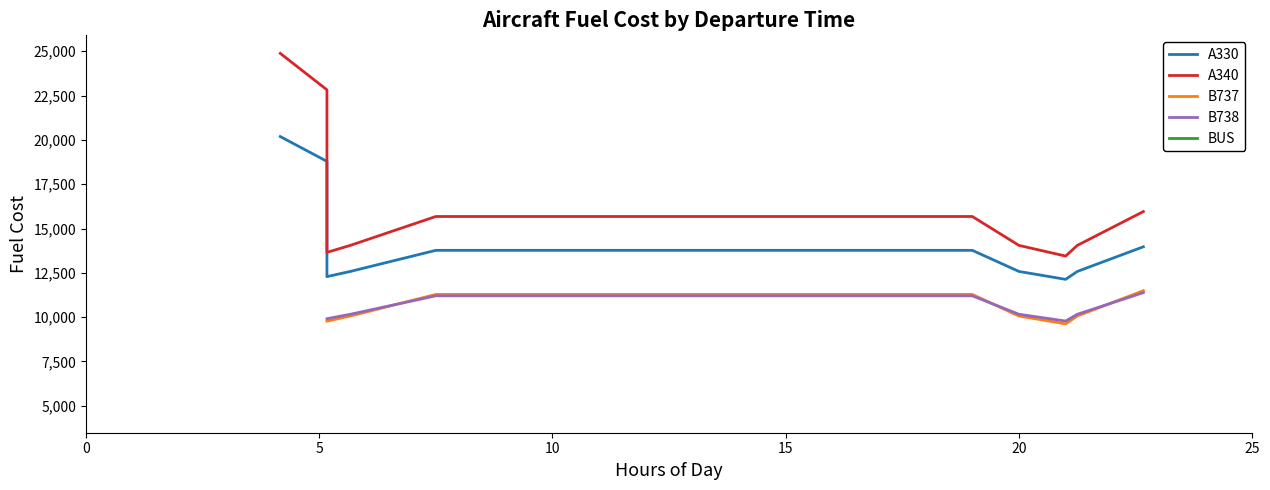

How many interior local valleys does the A330 series have?

2